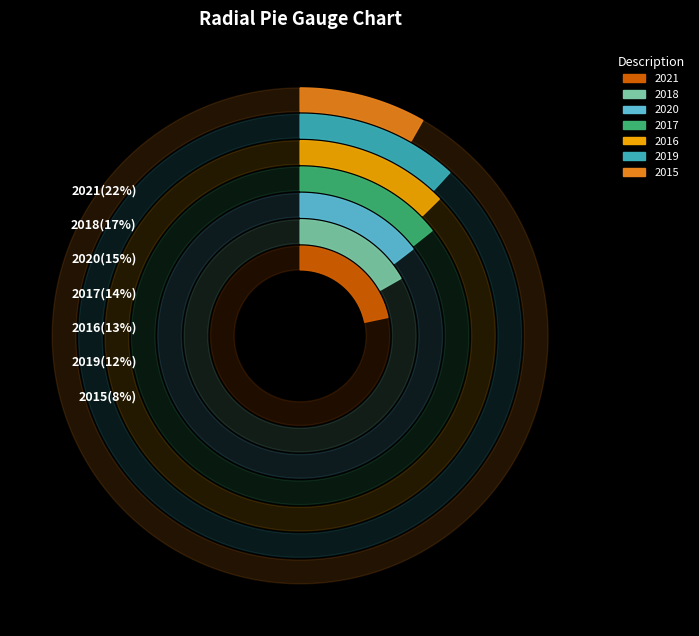

Is 2017 the majority of the pie?

No